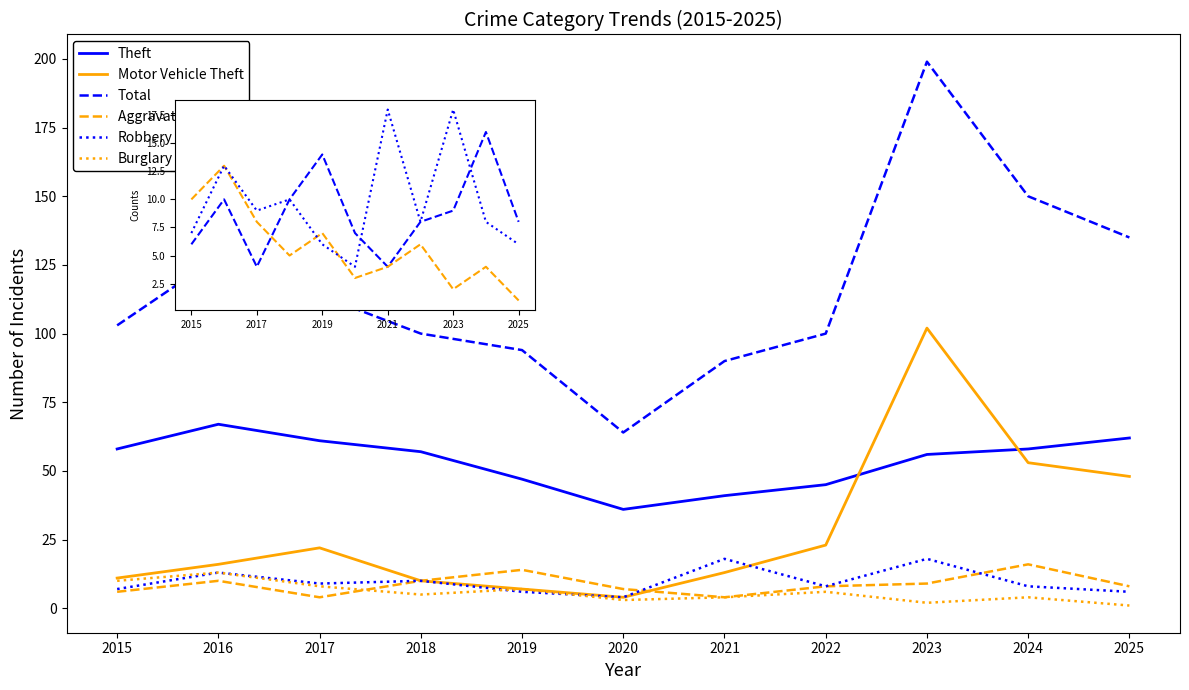

Which has a higher value, 2021 or 2024?

2024